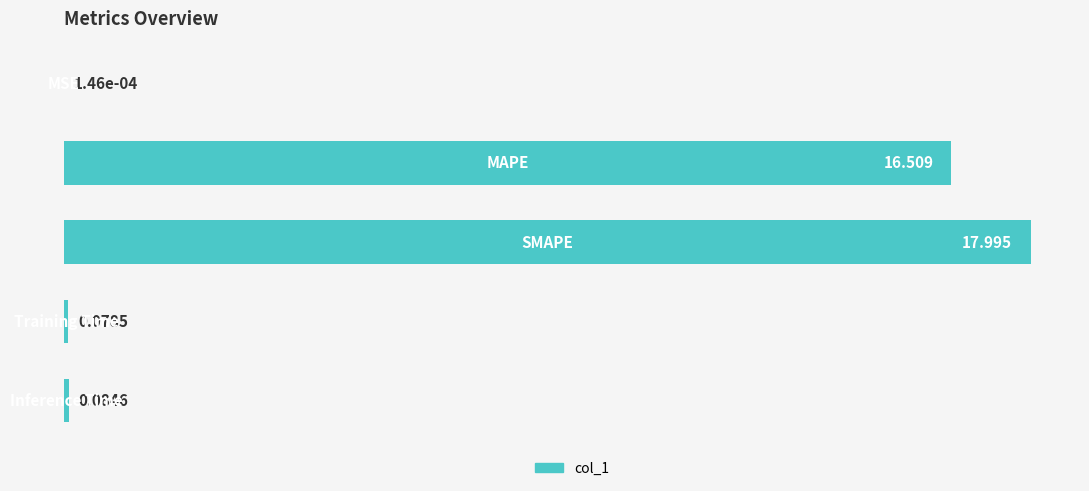

Count the number of categories in the chart.

5